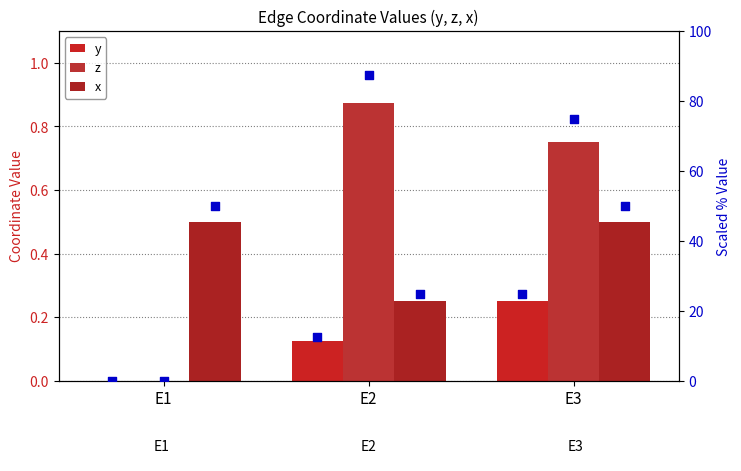

Which series contains the lowest Y value?

y